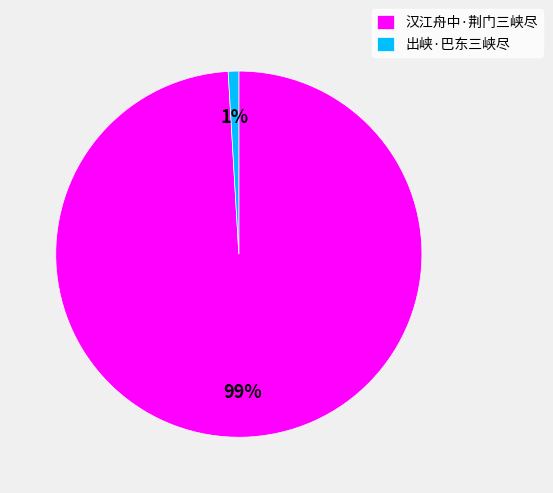

Is it true that 出峡·巴东三峡尽 is 11% of the pie?

False